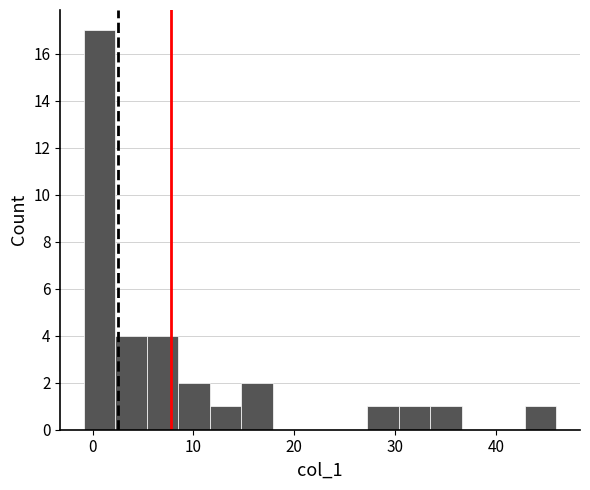

Around what value on the x-axis is the tallest bar? Give the approximate position of its centre, as read against the axis.

1